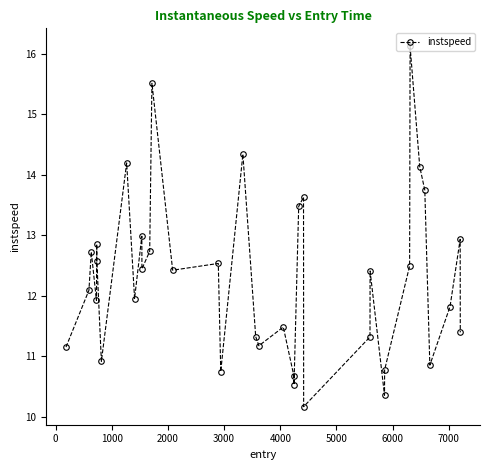

What is the value of the 37th point from the left?

11.4